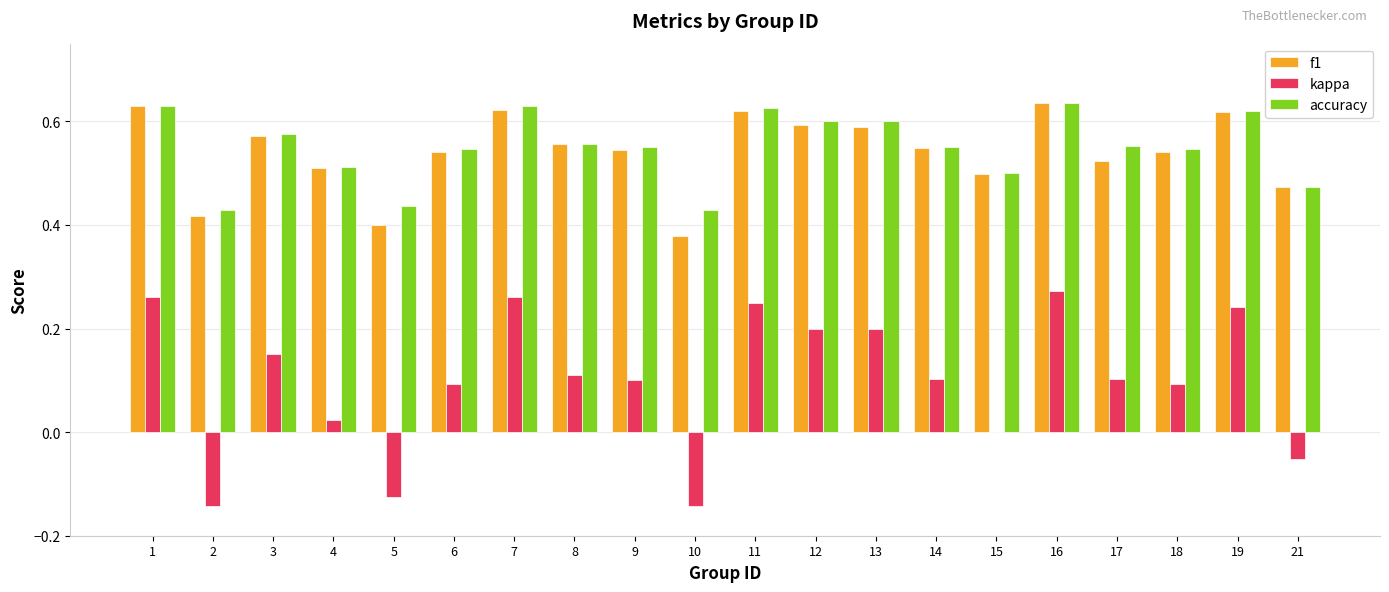

What is the total value across all series at 21?

0.9